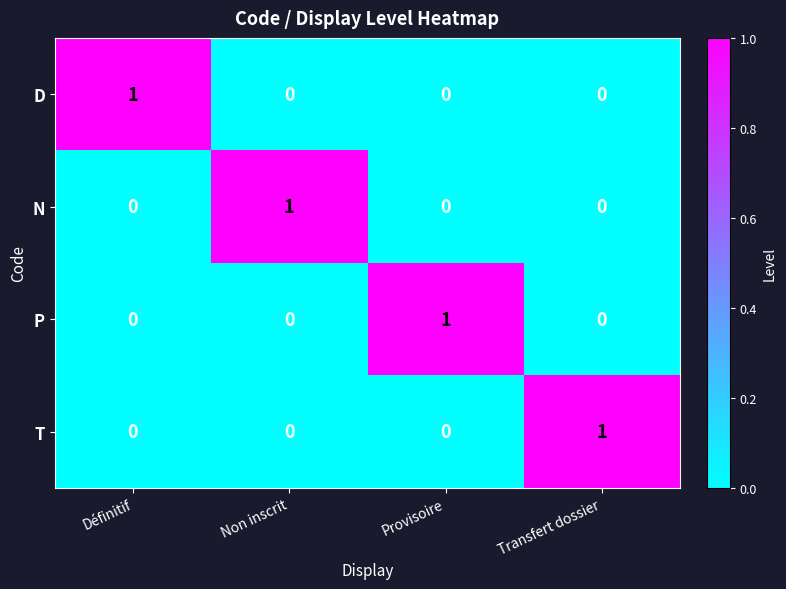

Reading left to right, what are all the values shown in this chart?

D: Définitif=1	Non inscrit=0	Provisoire=0	Transfert dossier=0
N: Définitif=0	Non inscrit=1	Provisoire=0	Transfert dossier=0
P: Définitif=0	Non inscrit=0	Provisoire=1	Transfert dossier=0
T: Définitif=0	Non inscrit=0	Provisoire=0	Transfert dossier=1